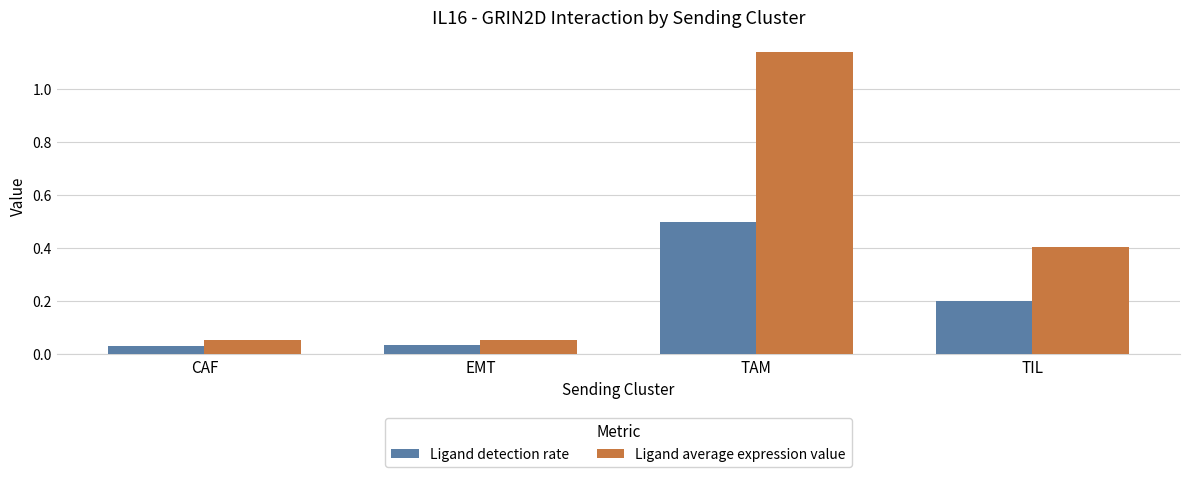

What are all the series names shown in the legend?

Ligand detection rate, Ligand average expression value